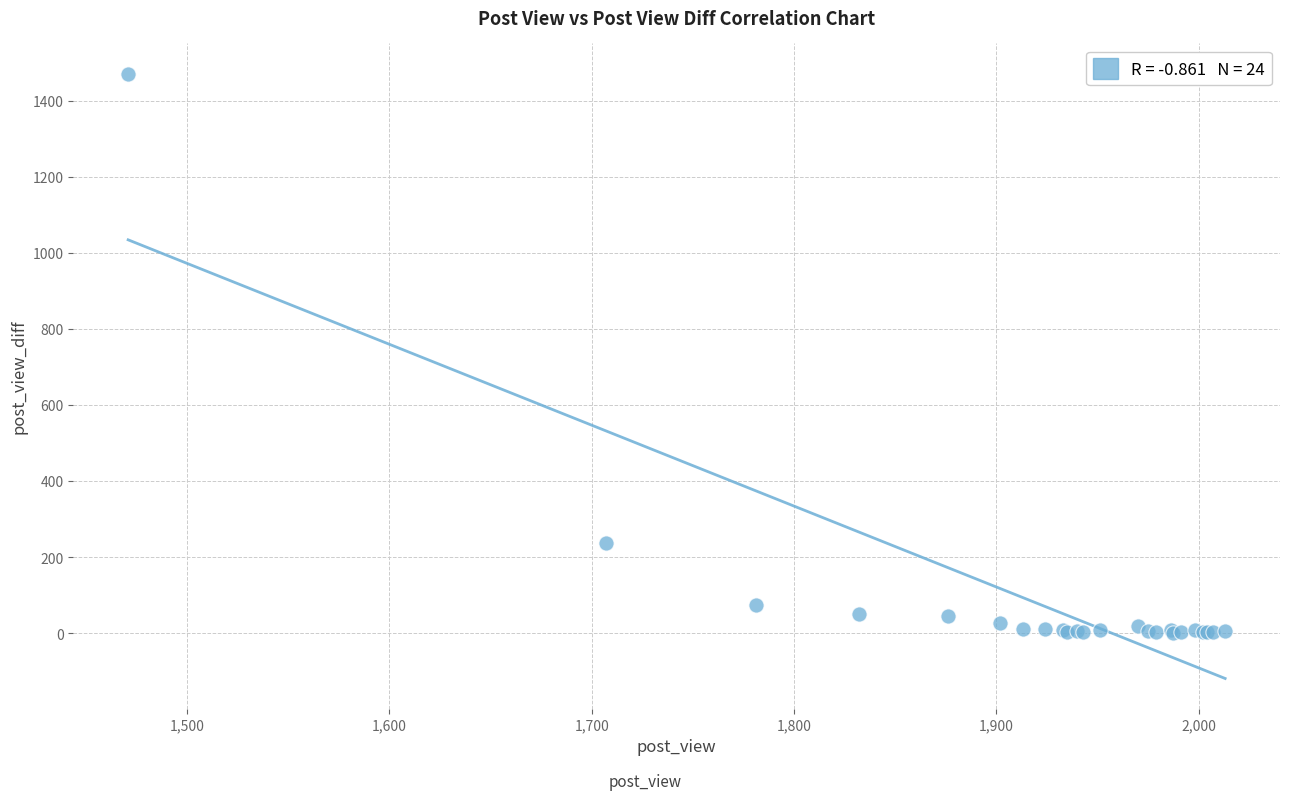

What Y value in the scatter plot is closest to 736?

236